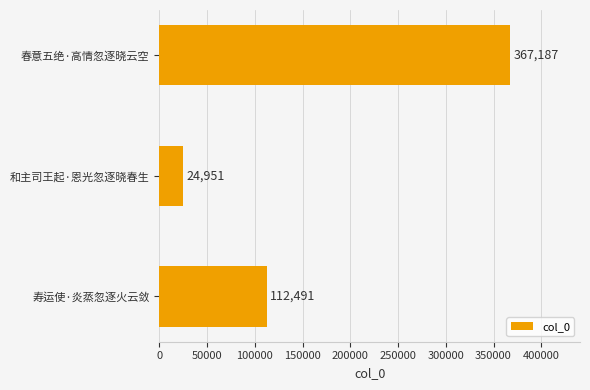

True or false: the data shows 24951 at 和主司王起·恩光忽逐晓春生.

True